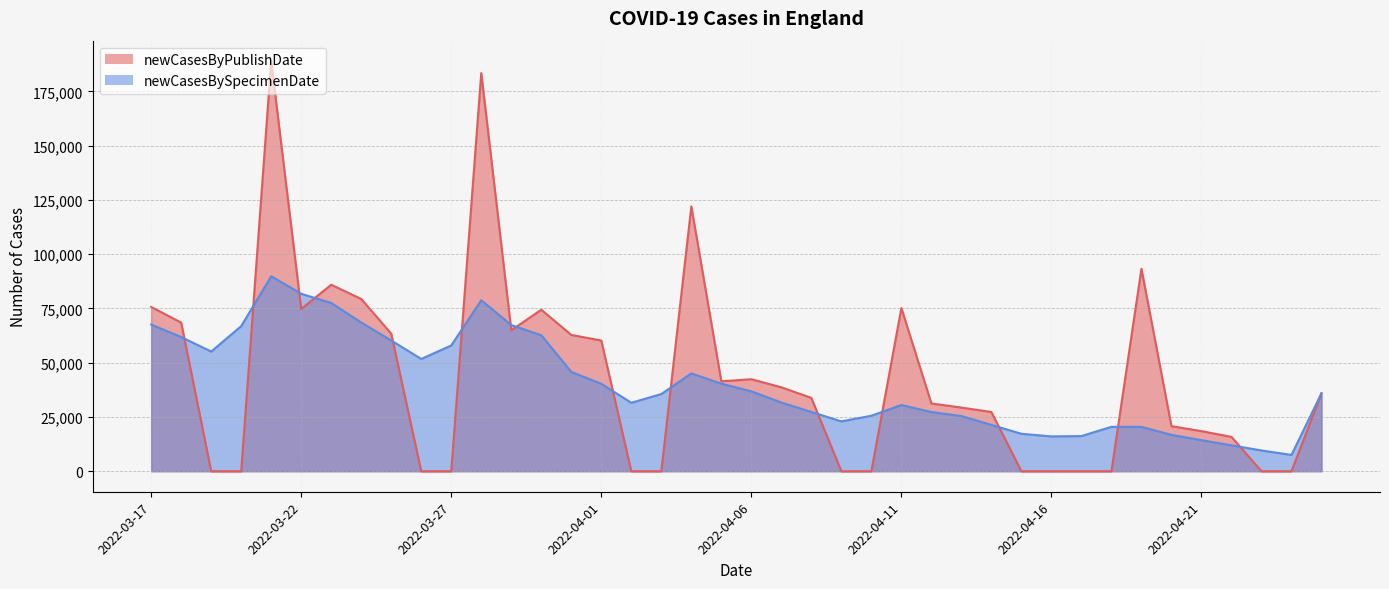

At which label is newCasesBySpecimenDate closest to 48683?

2022-03-31